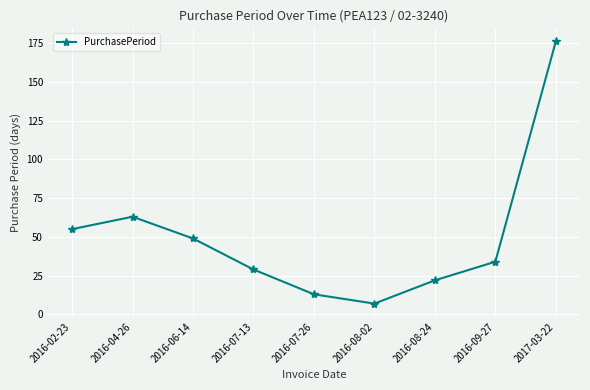

Which category has the lowest value across all series?

2016-08-02